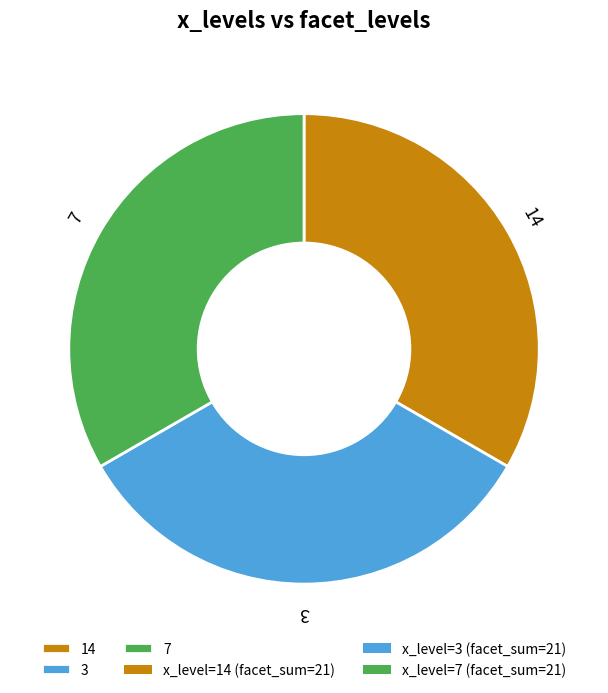

Do 3 and 14 together represent more than half of the pie?

Yes